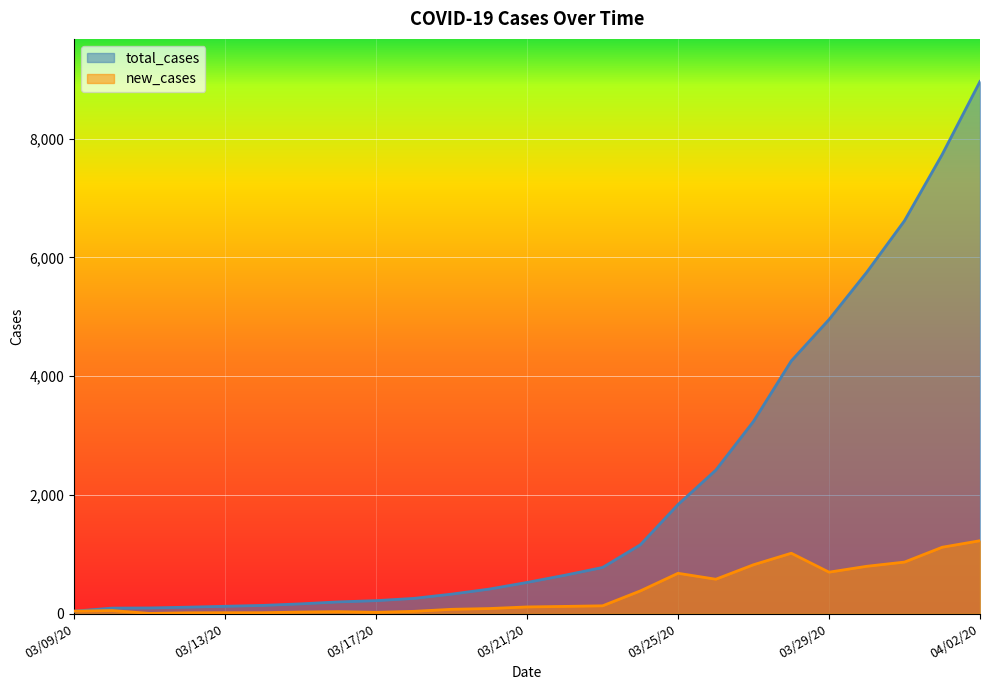

What is the label of the 25th point from the left?

04/02/20